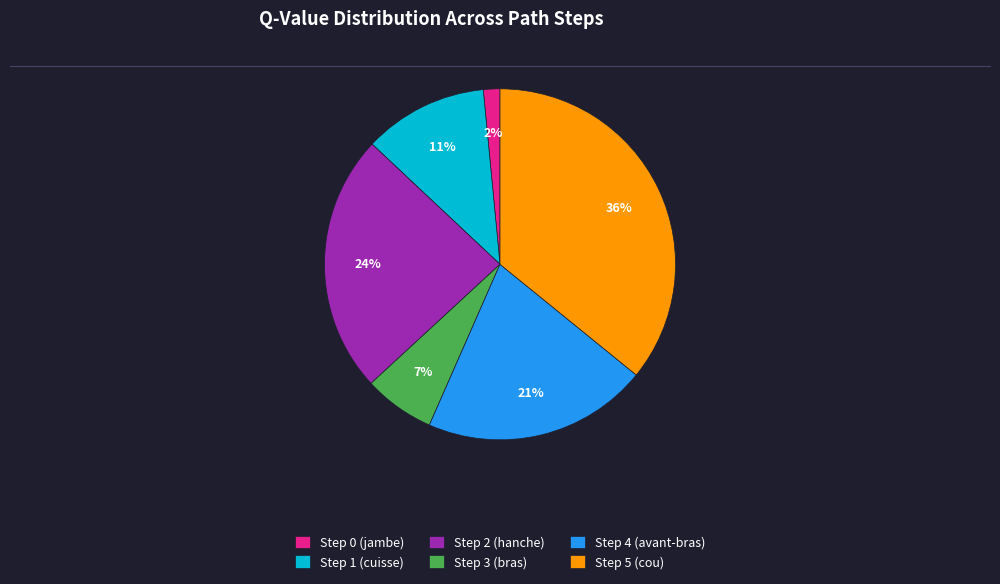

The Step 2 (hanche) slice represents 24% of the pie. True or false?

True